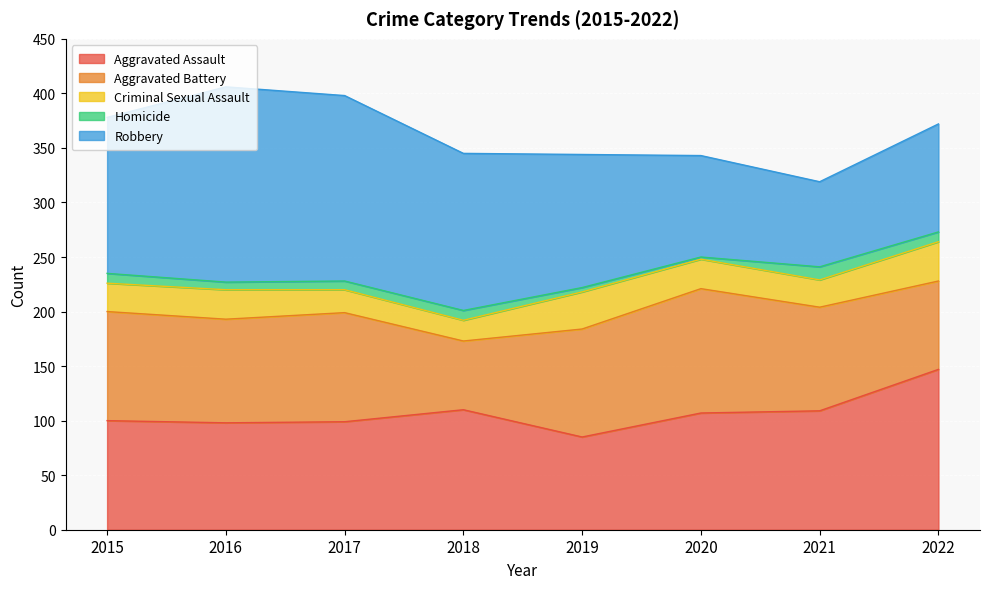

What is the difference between the Robbery values at 2019 and 2021?

44